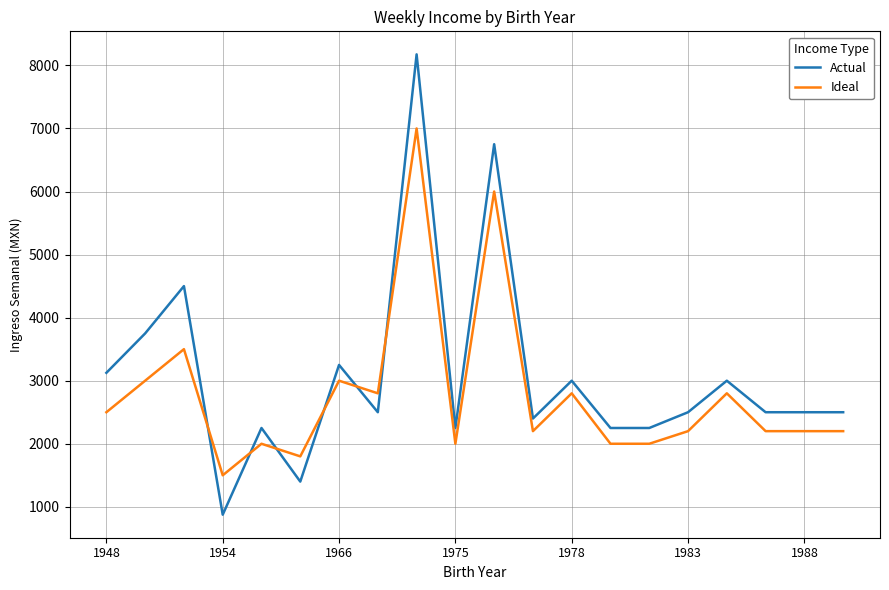

What is the sum of all Actual values?

61725